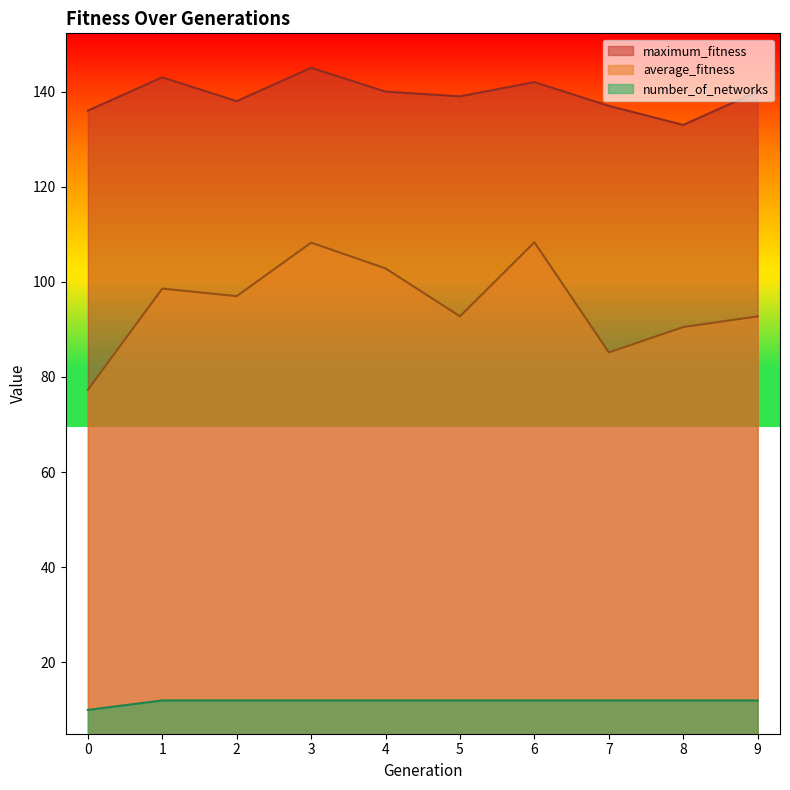

The value of number_of_networks at 5 is 12.0. True or false?

True